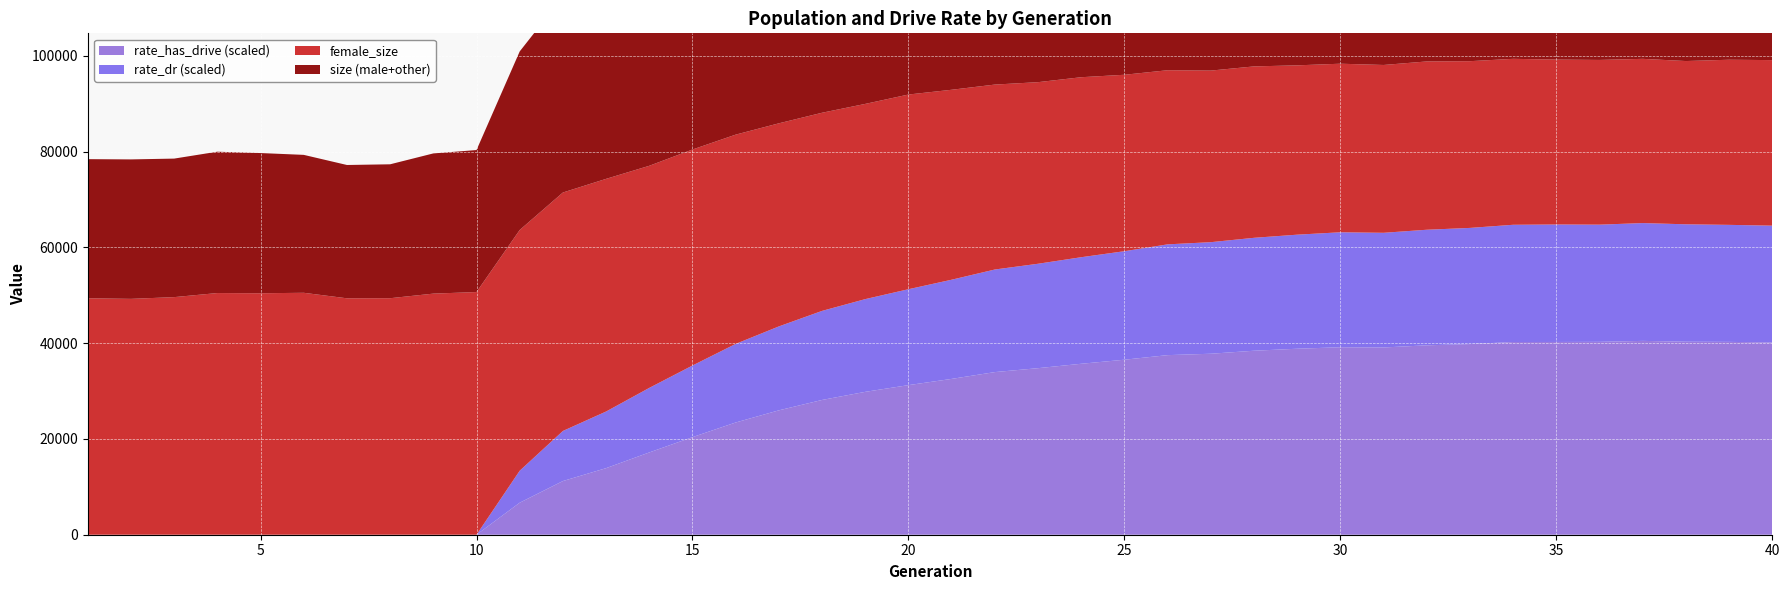

Reading right to left, what are all the values shown in this chart?

size: 39=90026.0	38=89683.0	37=89159.0	36=89408.0	35=89264.0	34=89744.0	33=89802.0	32=90013.0	31=89894.0	30=89595.0	29=89835.0	28=89774.0	27=89796.0	26=89349.0	25=89549.0	24=89359.0	23=89625.0	22=89554.0	21=89894.0	20=90590.0	19=91040.0	18=90206.0	17=89259.0	16=88618.0	15=88185.0	14=87477.0	13=87207.0	12=89026.0	11=90717.0	10=87554.0	9=80325.0	8=79621.0	7=77349.0	6=77204.0	5=79318.0	4=79698.0	3=79979.0	2=78539.0	1=78371.0	0=78424.0
female_size: 39=34566.0	38=34481.0	37=34089.0	36=34293.0	35=34394.0	34=34432.0	33=34651.0	32=34817.0	31=35143.0	30=35044.0	29=35198.0	28=35360.0	27=35792.0	26=35828.0	25=36360.0	24=36841.0	23=37585.0	22=37918.0	21=38617.0	20=39664.0	19=40655.0	18=40763.0	17=41373.0	16=42408.0	15=43695.0	14=45105.0	13=46377.0	12=48582.0	11=49791.0	10=50270.0	9=50674.0	8=50345.0	7=49386.0	6=49368.0	5=50518.0	4=50422.0	3=50465.0	2=49613.0	1=49250.0	0=49372.0
rate_dr: 39=0.3	38=0.3	37=0.3	36=0.3	35=0.3	34=0.3	33=0.3	32=0.3	31=0.3	30=0.3	29=0.3	28=0.3	27=0.3	26=0.3	25=0.3	24=0.2	23=0.2	22=0.2	21=0.2	20=0.2	19=0.2	18=0.2	17=0.2	16=0.2	15=0.2	14=0.2	13=0.1	12=0.1	11=0.1	10=0.1	9=0.0	8=0.0	7=0.0	6=0.0	5=0.0	4=0.0	3=0.0	2=0.0	1=0.0	0=0.0
rate_has_drive: 39=0.4	38=0.4	37=0.4	36=0.4	35=0.4	34=0.4	33=0.4	32=0.4	31=0.4	30=0.4	29=0.4	28=0.4	27=0.4	26=0.4	25=0.4	24=0.4	23=0.4	22=0.4	21=0.4	20=0.4	19=0.3	18=0.3	17=0.3	16=0.3	15=0.3	14=0.2	13=0.2	12=0.2	11=0.1	10=0.1	9=0.0	8=0.0	7=0.0	6=0.0	5=0.0	4=0.0	3=0.0	2=0.0	1=0.0	0=0.0